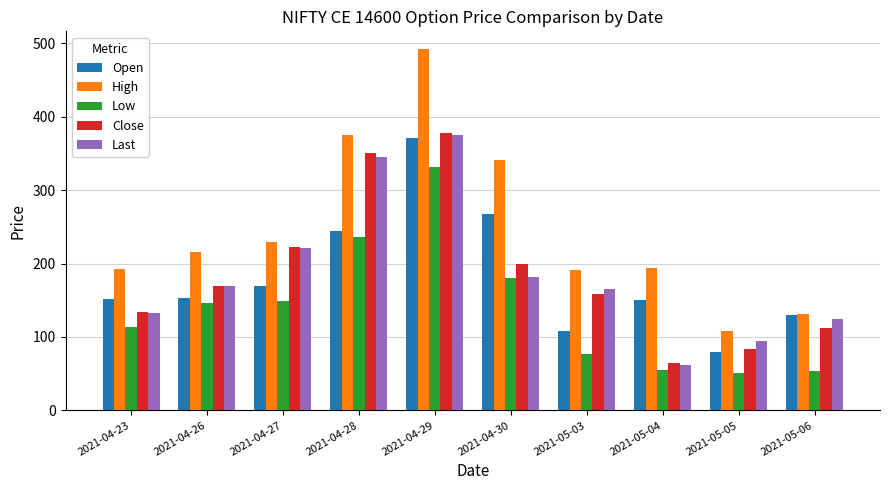

How many bars are there in each group?

5